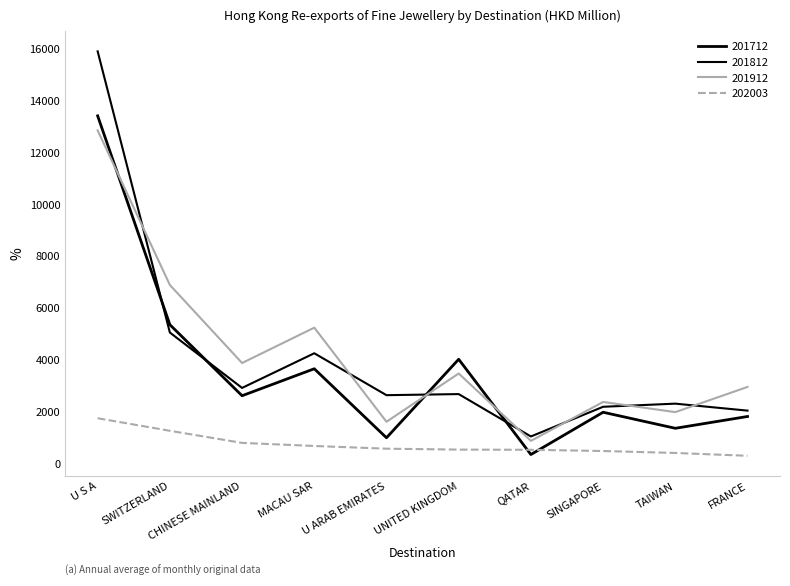

Is it true that 201712 equals 1972.0 at SINGAPORE?

True